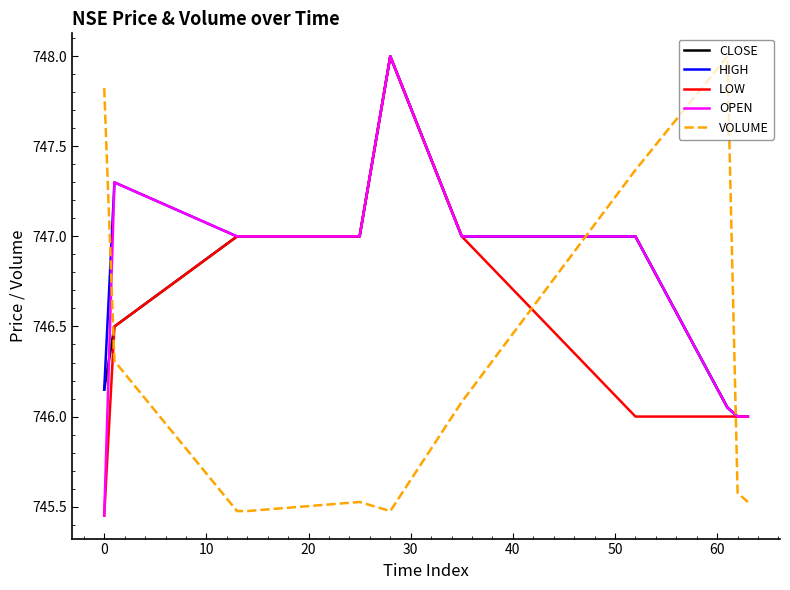

Which series ends up on top after the final intersection of VOLUME and CLOSE?

CLOSE